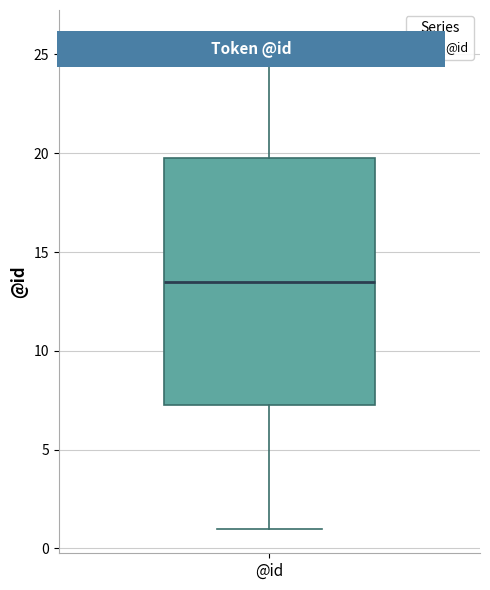

Read this box plot against the y-axis: the position of the median line, the range covered by the box, and the ends of both whiskers. The values are not printed on the chart, so give them approximately, as read against the axis.

median 13.5, box 7.5 to 20.0, whiskers 1.0 to 26.0